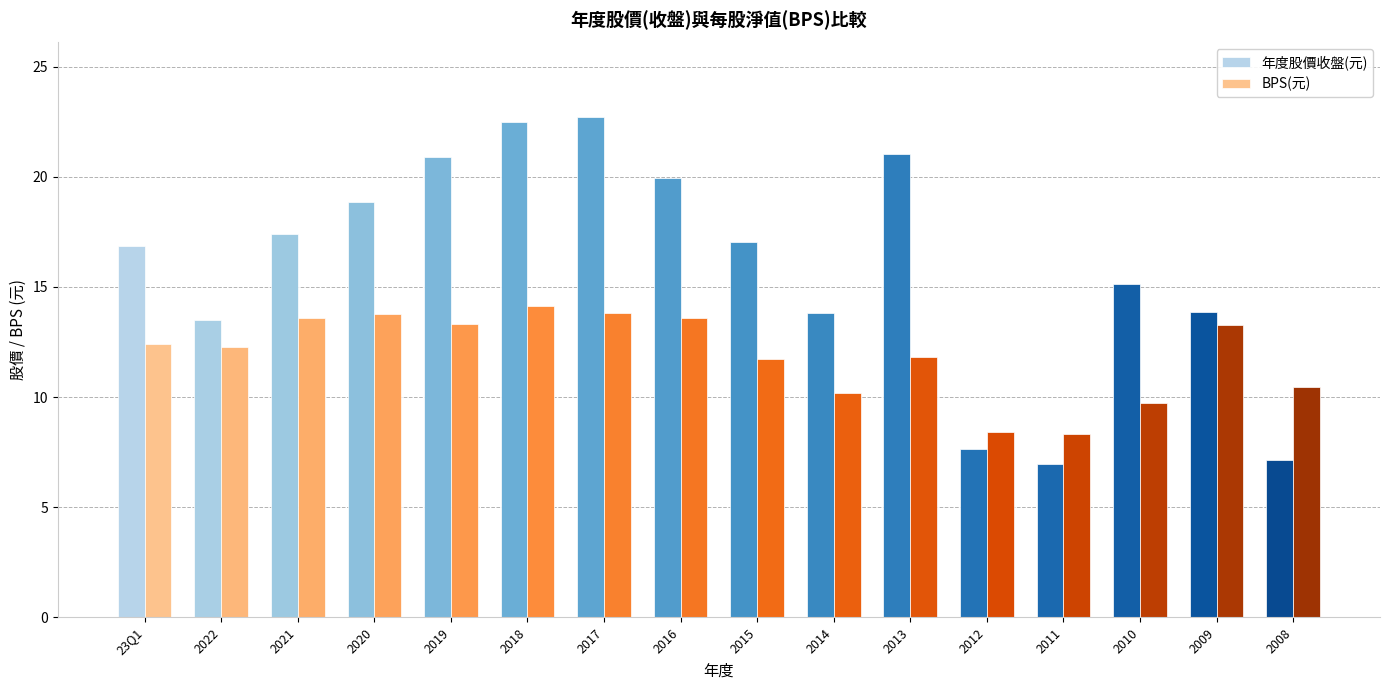

Which series has the largest total across all categories?

年度股價收盤(元)